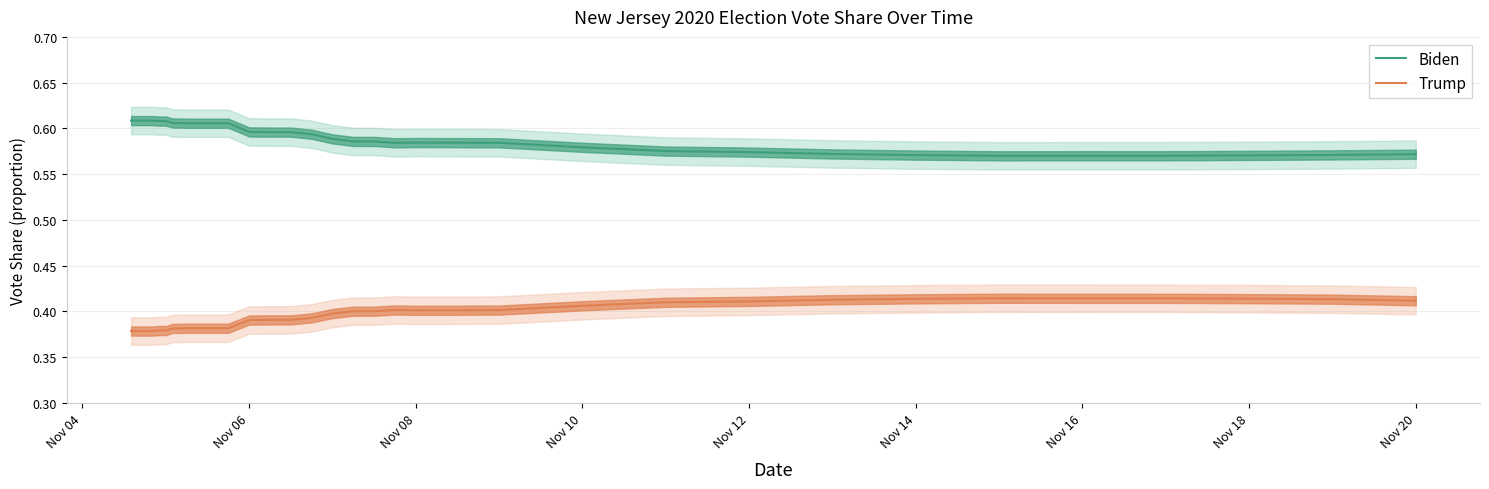

True or false: Biden and Trump intersect in this chart.

False